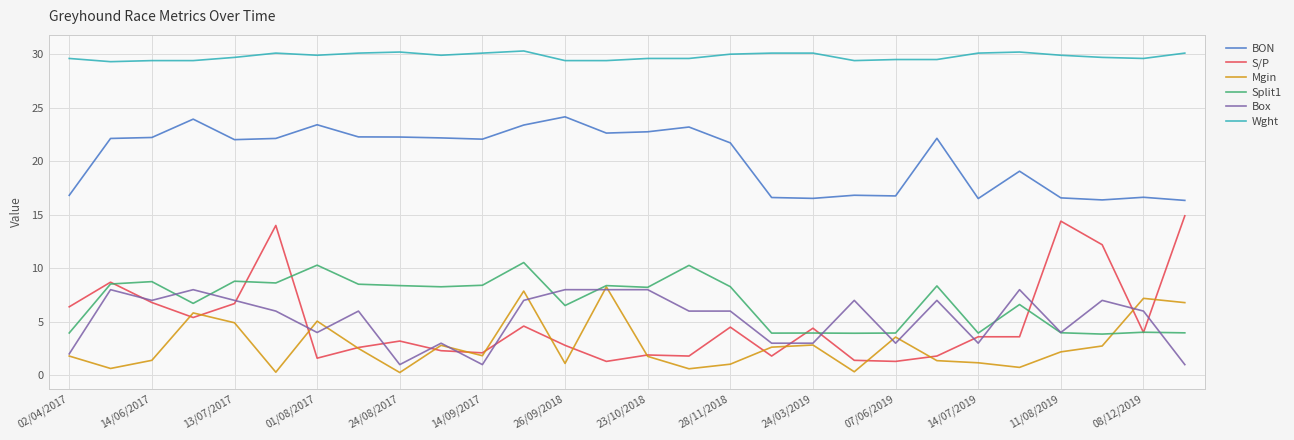

Which series has the largest total across all categories?

Wght